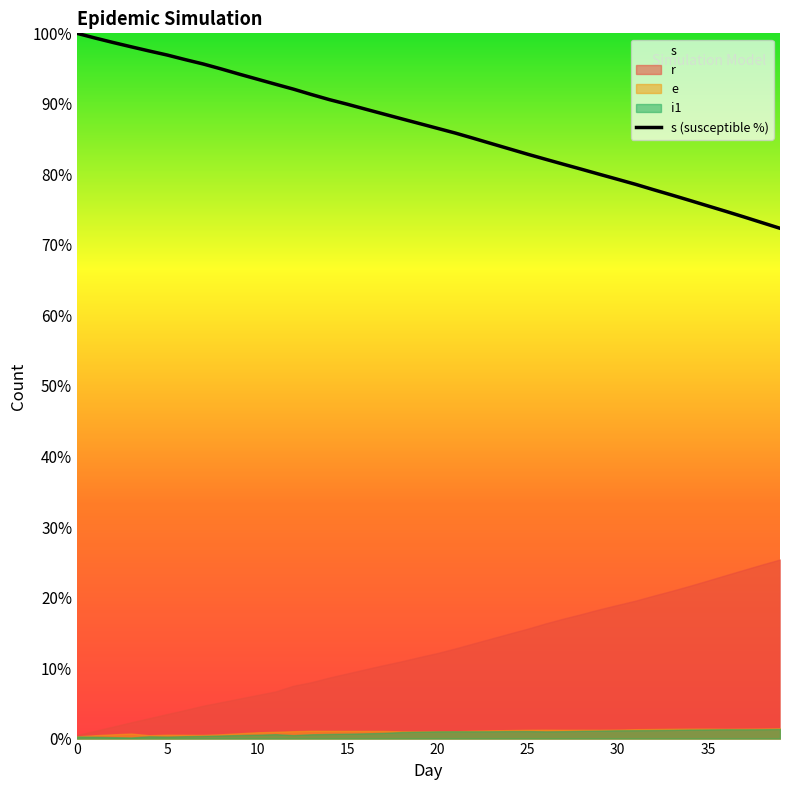

Does the chart display data point markers on the line(s)?

No